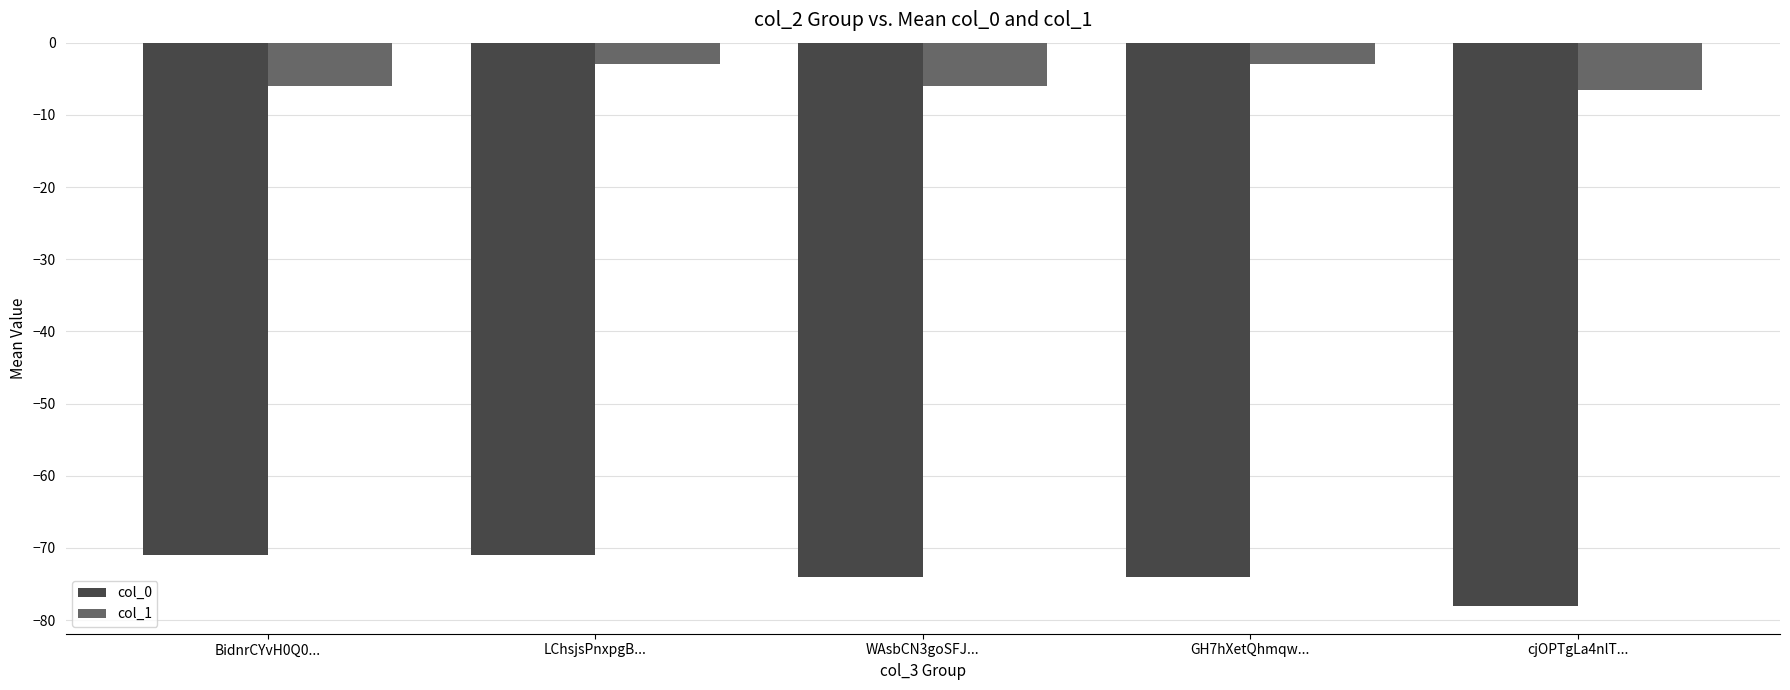

List the series in order of their overall mean, highest first.

col_1, col_0